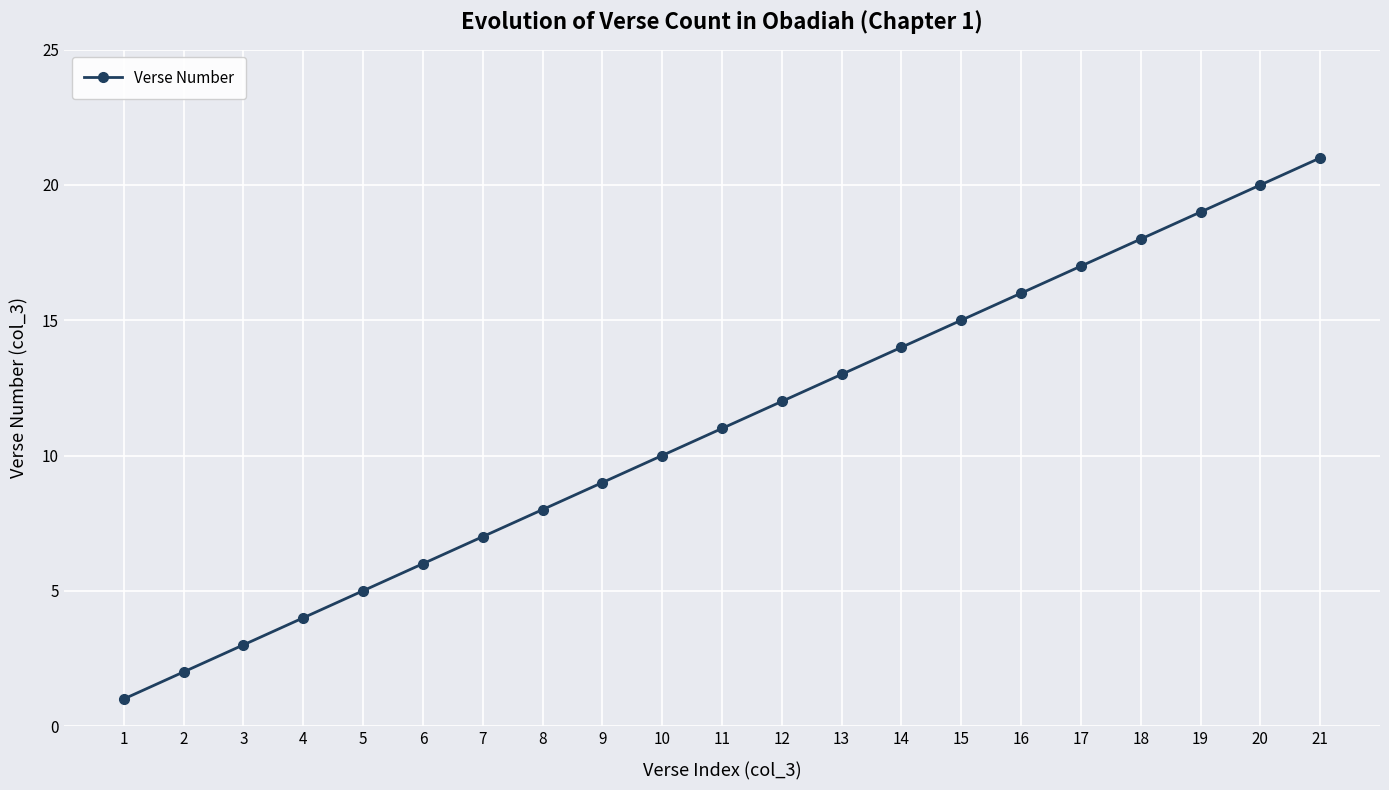

List the labels in order of value, smallest first.

1, 2, 3, 4, 5, 6, 7, 8, 9, 10, 11, 12, 13, 14, 15, 16, 17, 18, 19, 20, 21